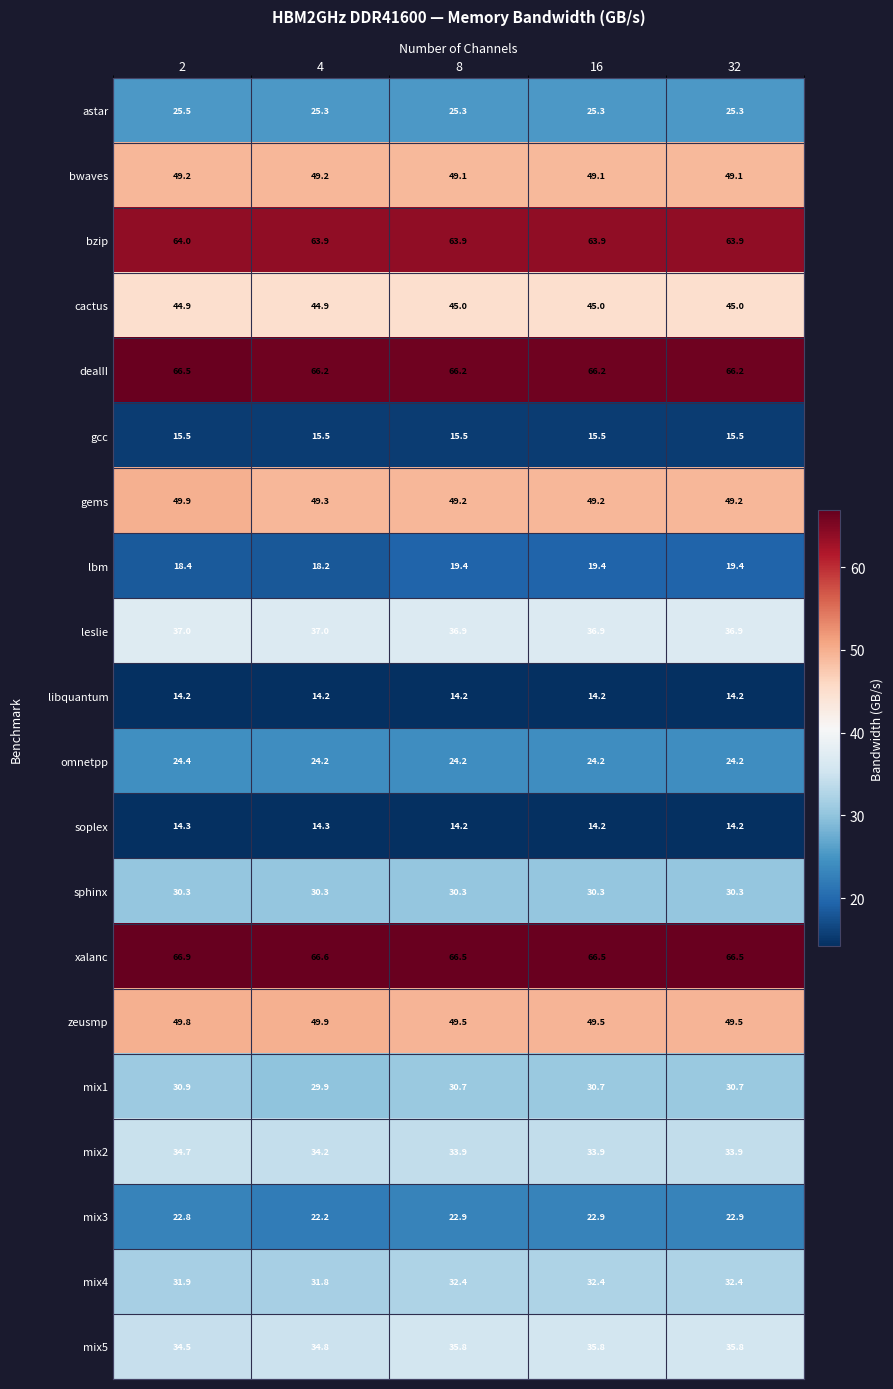

True or false: omnetpp has a value of 14.2 at 16.

False